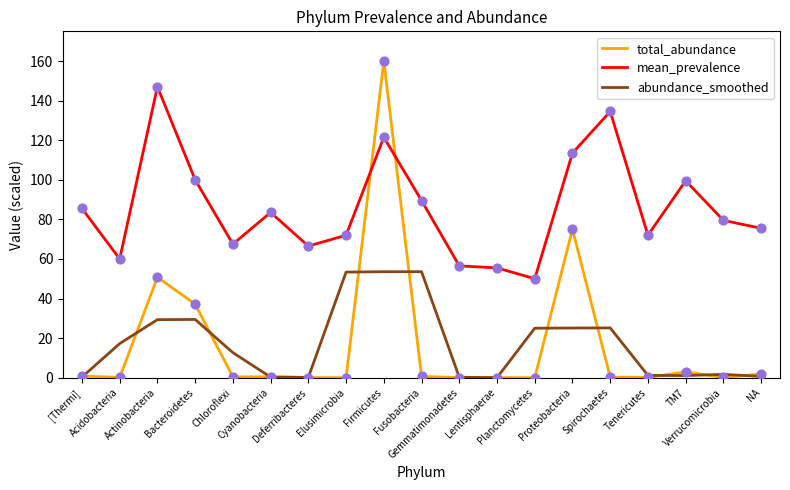

At which category is the sum across all series the highest?

Firmicutes